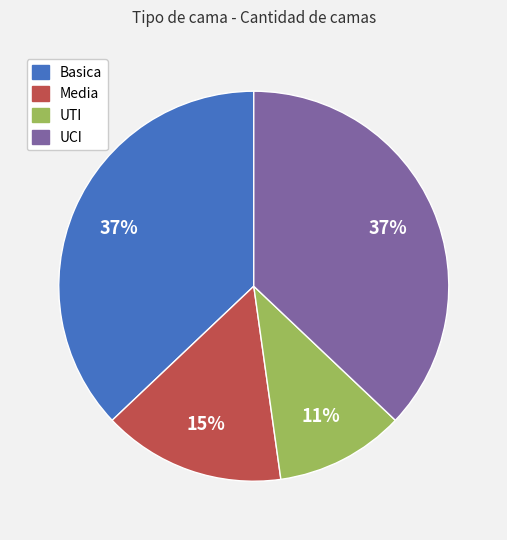

Count the number of slices in the pie.

4